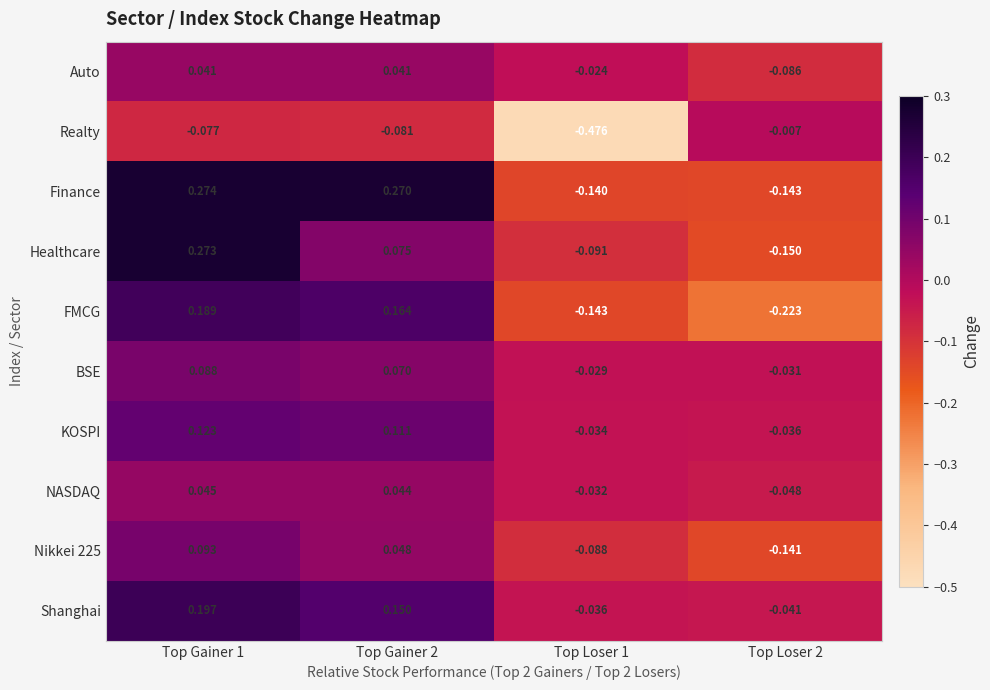

Is the value of Finance at Top Gainer 2 greater than the value of FMCG at Top Loser 1?

Yes